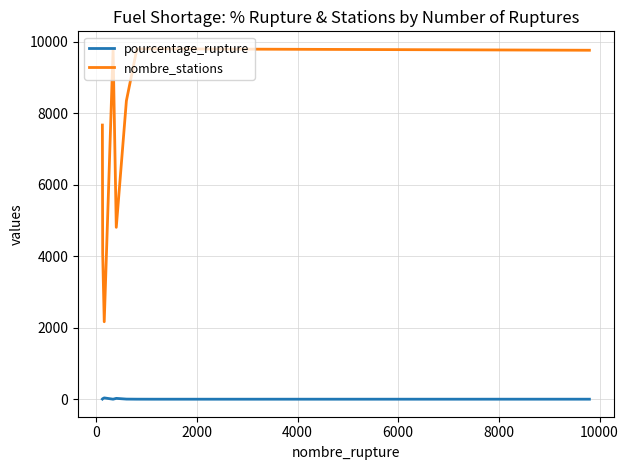

Which series has the widest spread of values?

nombre_stations